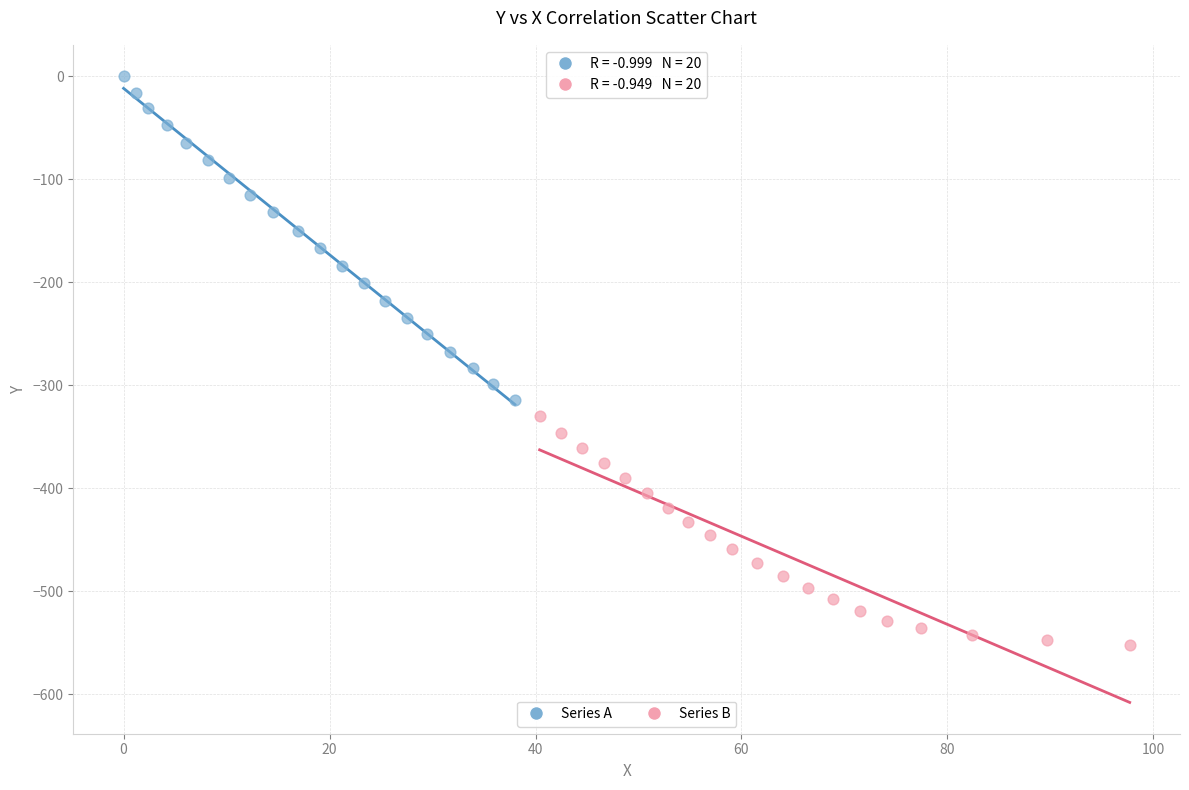

Which series has the largest Y range (max minus min)?

Series A